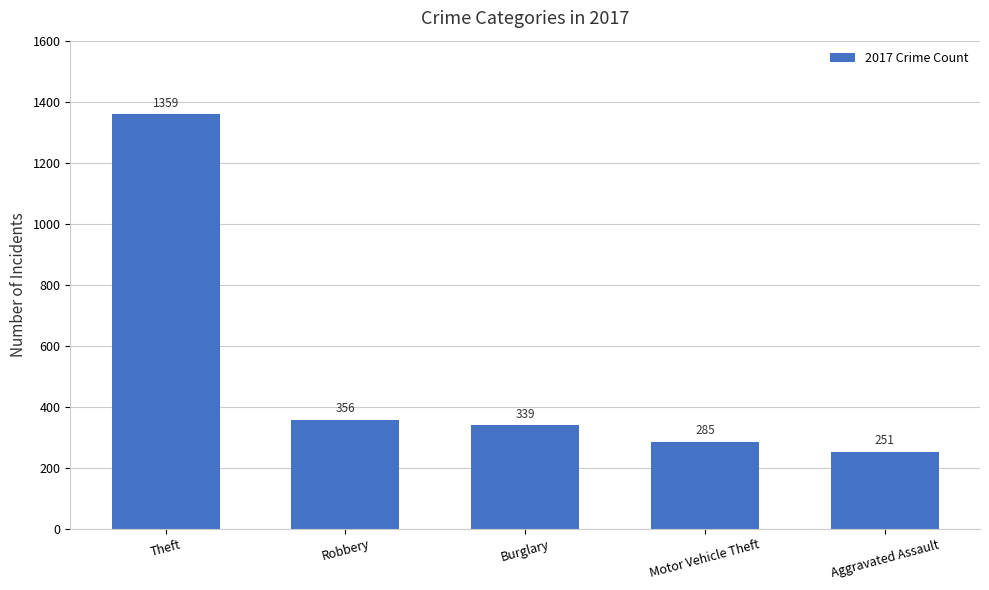

List the labels in order of value, largest first.

Theft, Robbery, Burglary, Motor Vehicle Theft, Aggravated Assault